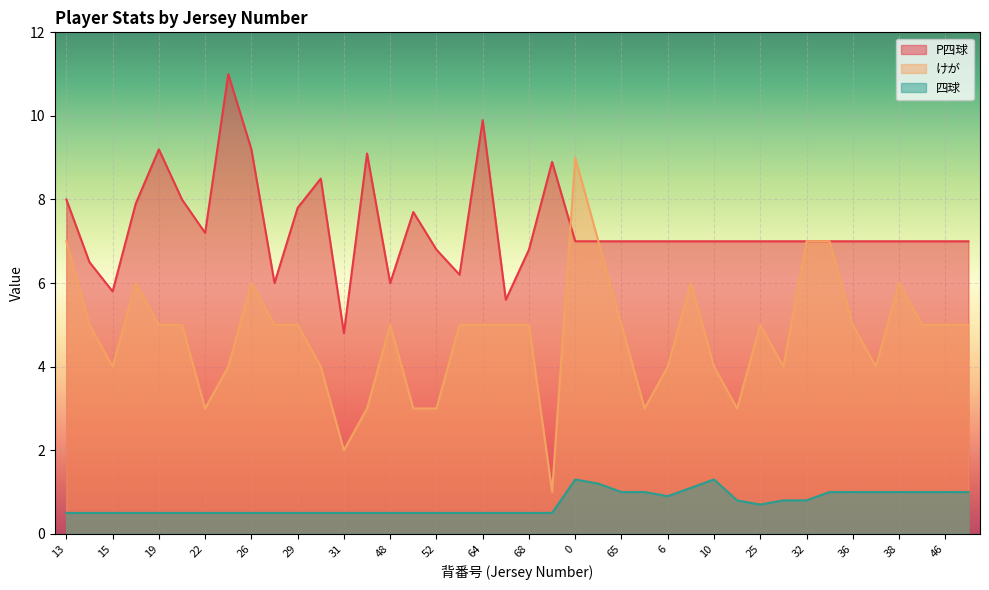

At 48, list the series in order from smallest to largest.

四球, けが, P四球